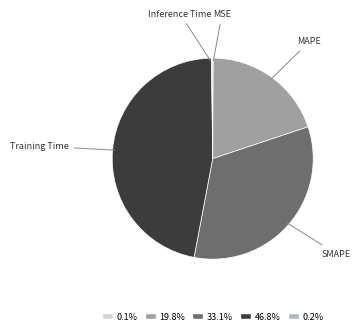

What is the largest slice in the pie chart?

Training Time